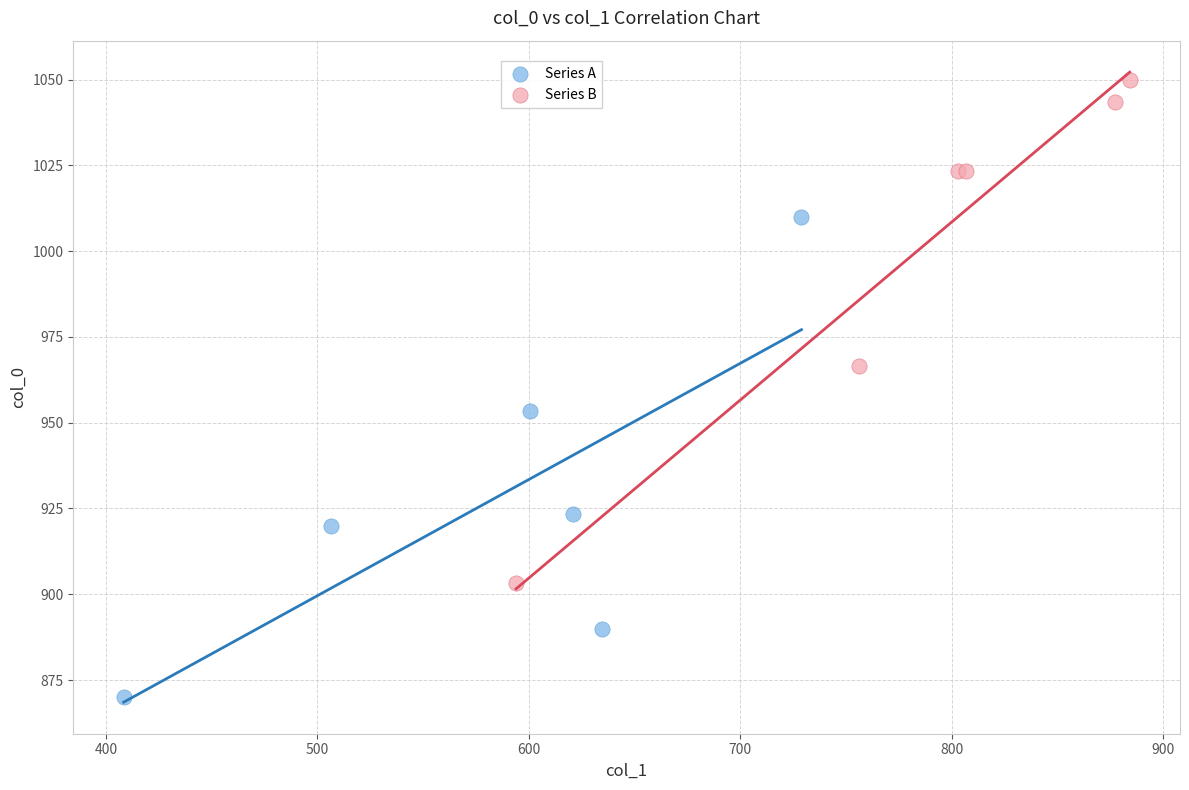

Which series contains the lowest Y value?

Series A